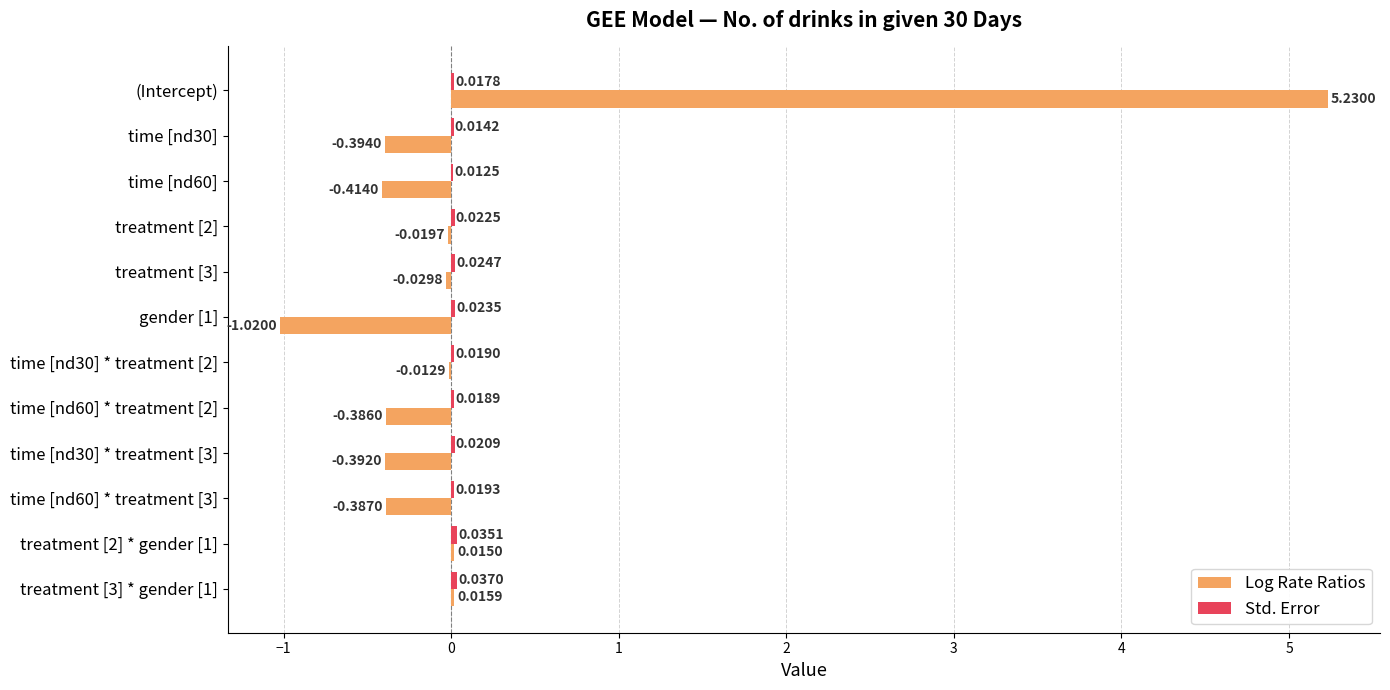

Which series has the largest total across all categories?

Log Rate Ratios